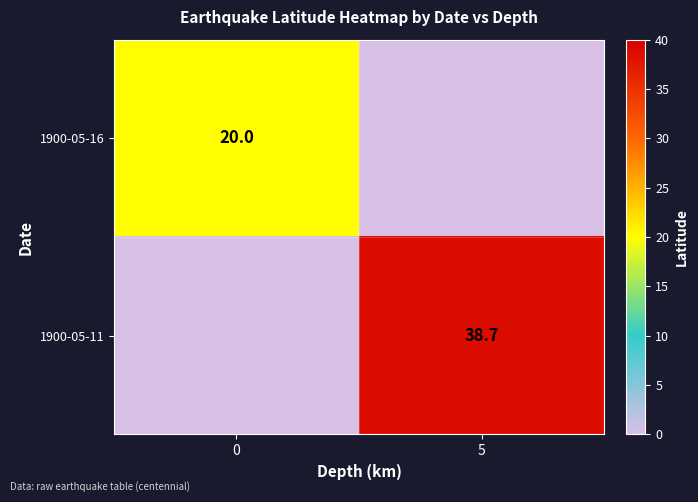

Is the value of 1900-05-16 at 0 greater than the value of 1900-05-11 at 5?

No